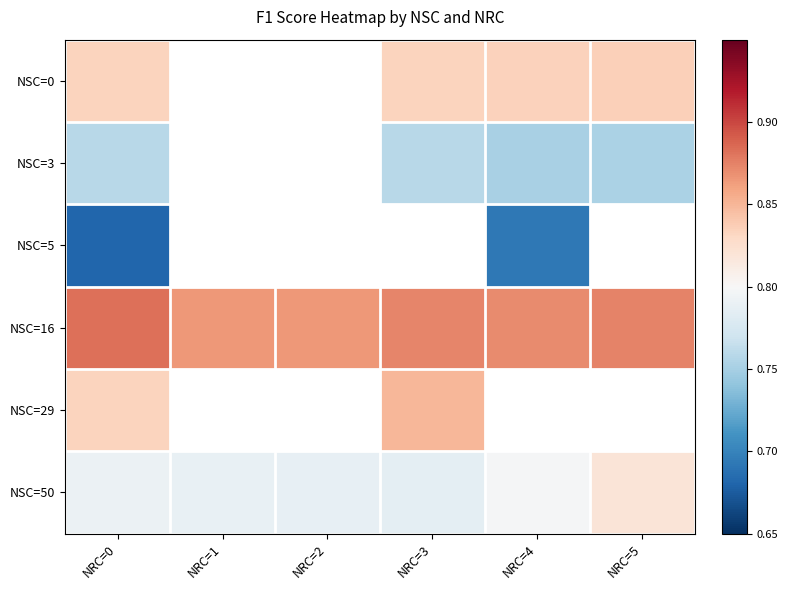

True or false: NSC=16 has a value of 0.9 at NRC=5.

True